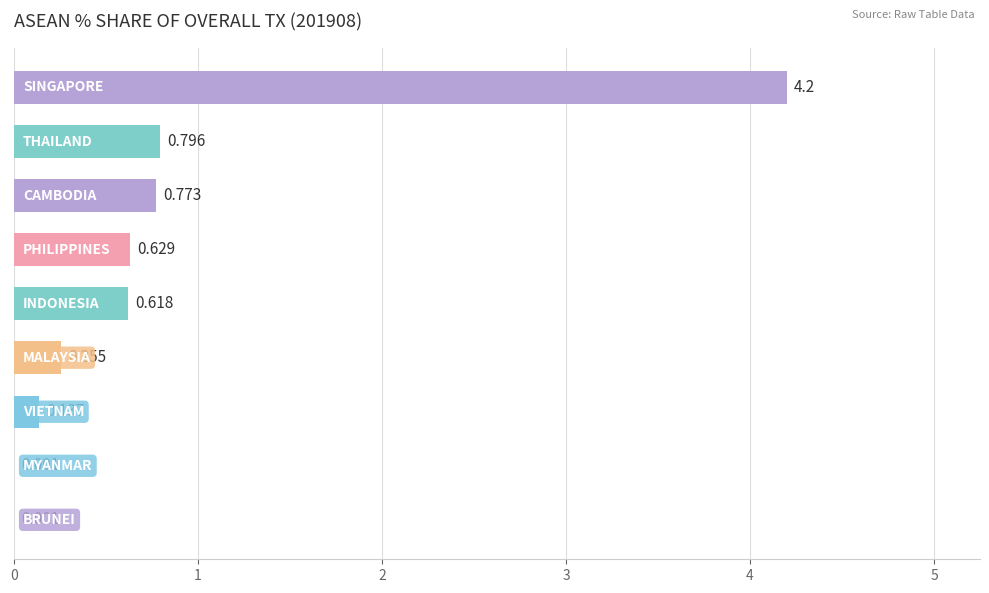

What is the average value?

0.8